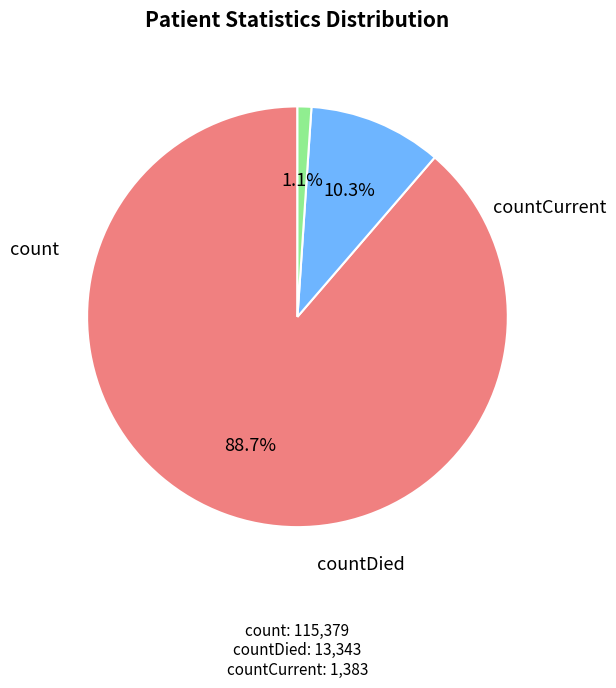

Is there any slice that represents more than half of the pie?

Yes